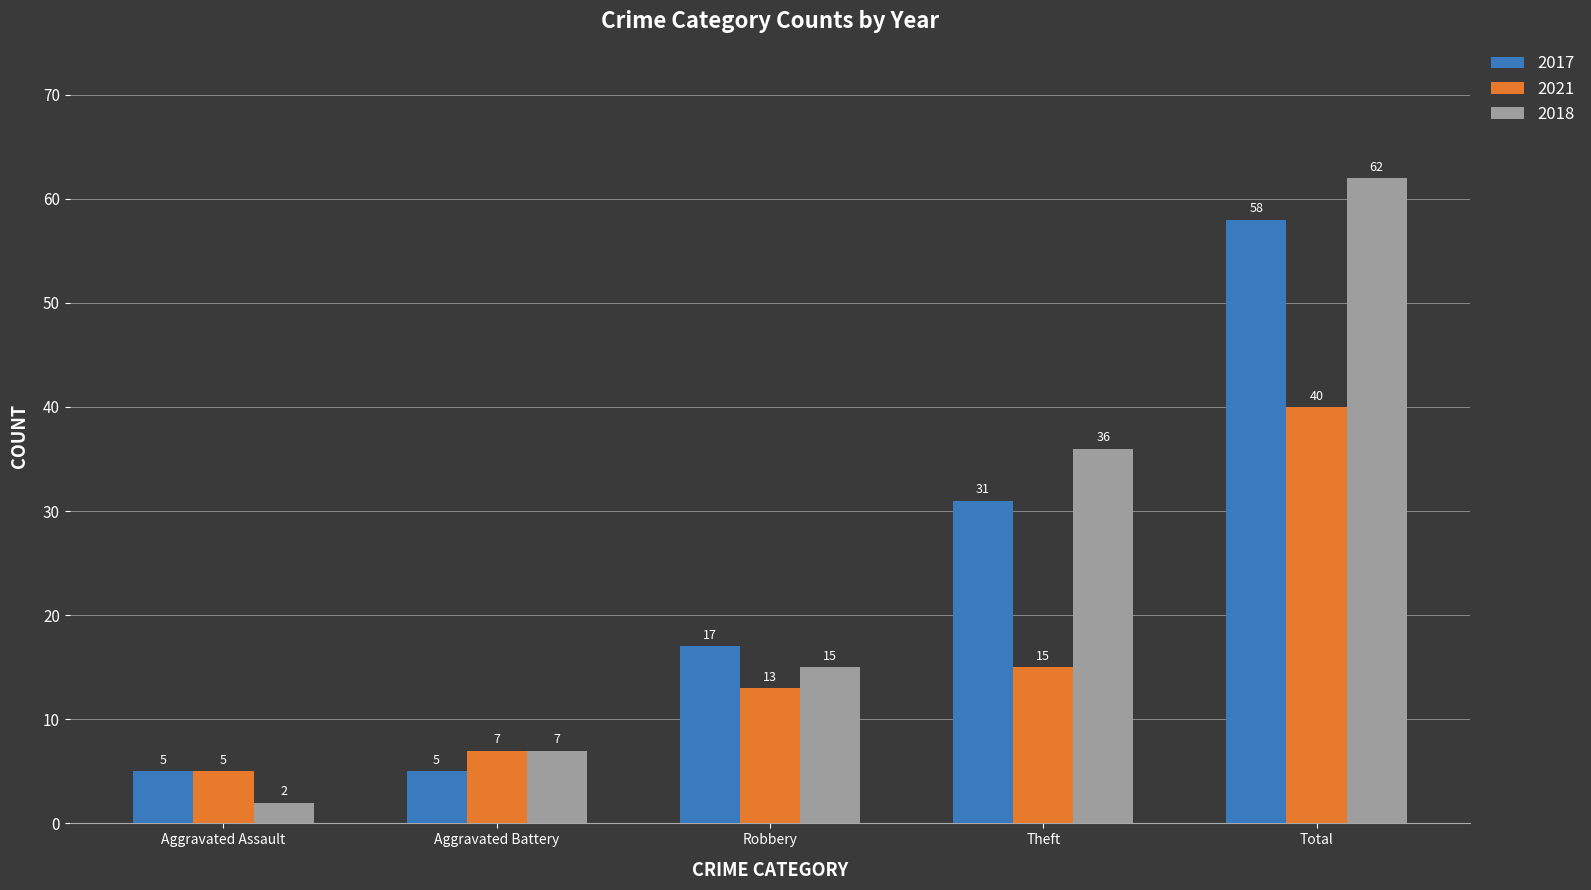

What is the average value of the 2021 series?

16